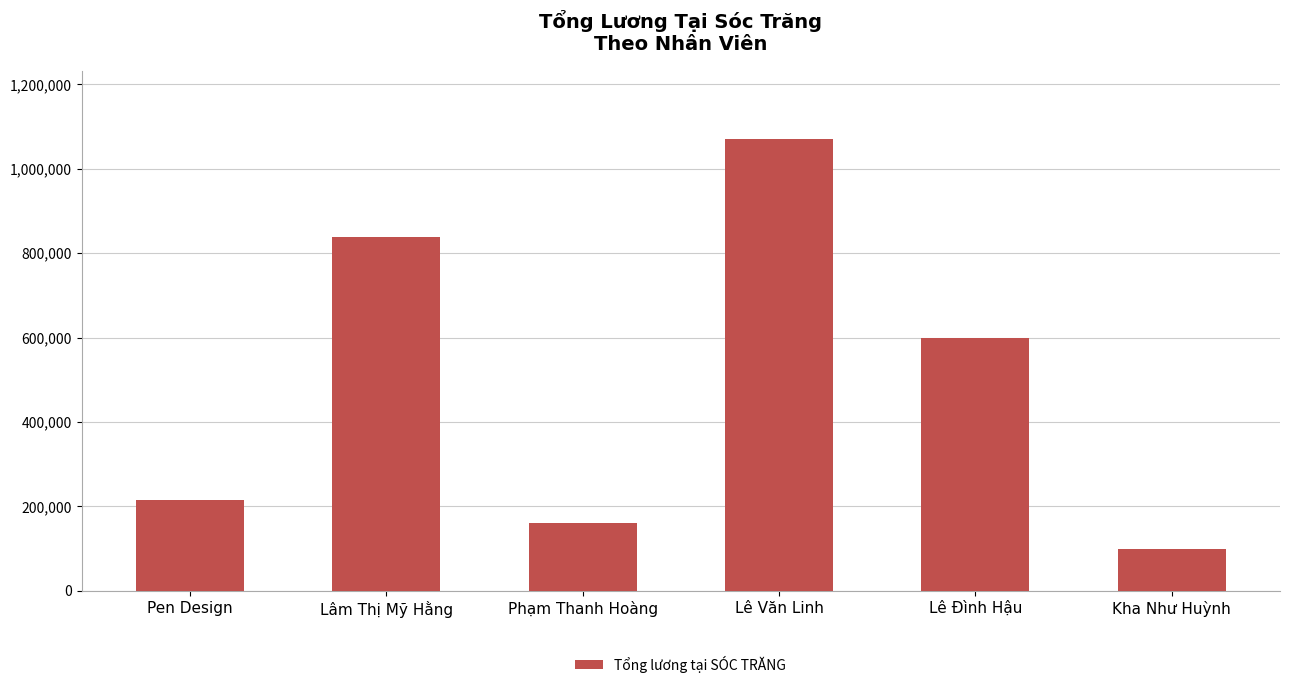

Reading right to left, transcribe all the data shown in this chart.

Kha Như Huỳnh=100000.0	Lê Đình Hậu=600000.0	Lê Văn Linh=1071428.6	Phạm Thanh Hoàng=160714.3	Lâm Thị Mỹ Hằng=838095.2	Pen Design=214285.7